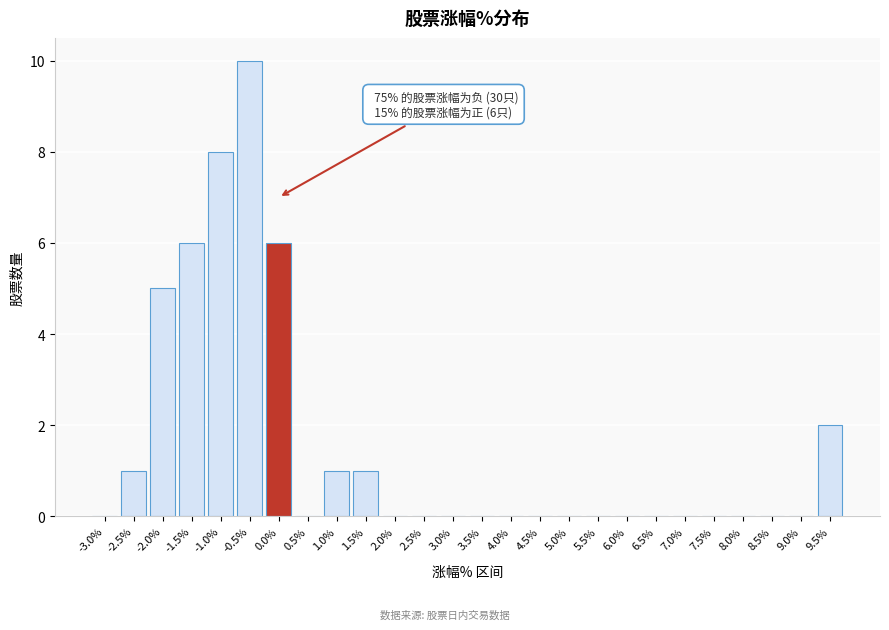

Reading right to left, extract all data points from this chart.

9.5%=2	9.0%=0	8.5%=0	8.0%=0	7.5%=0	7.0%=0	6.5%=0	6.0%=0	5.5%=0	5.0%=0	4.5%=0	4.0%=0	3.5%=0	3.0%=0	2.5%=0	2.0%=0	1.5%=1	1.0%=1	0.5%=0	0.0%=6	-0.5%=10	-1.0%=8	-1.5%=6	-2.0%=5	-2.5%=1	-3.0%=0